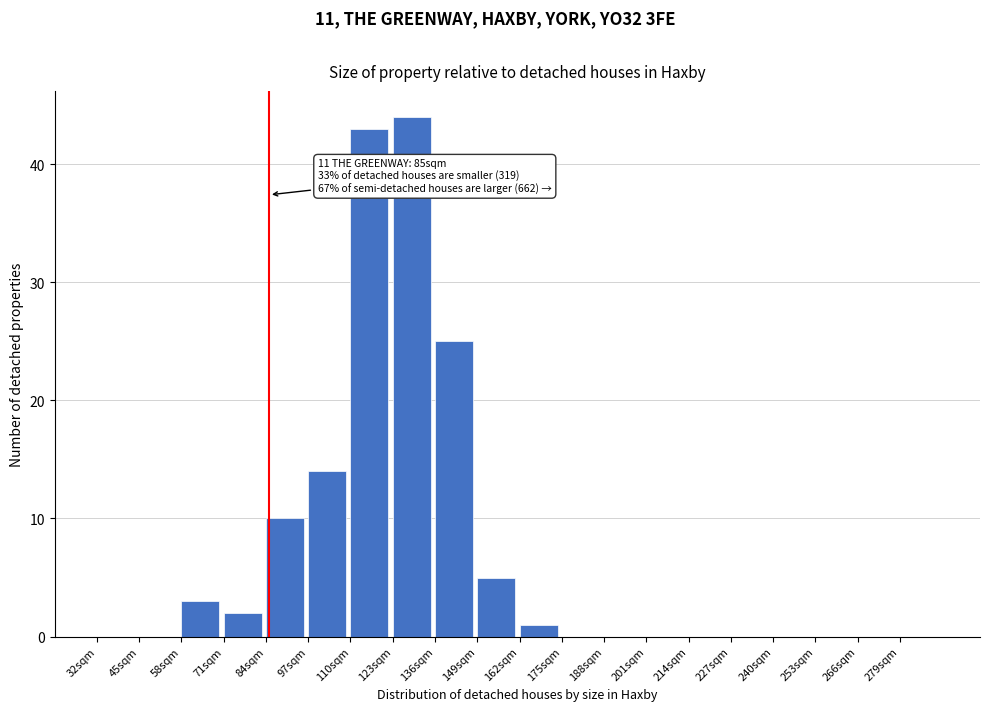

Over which range of the x-axis is the bar tallest?

123 to 136